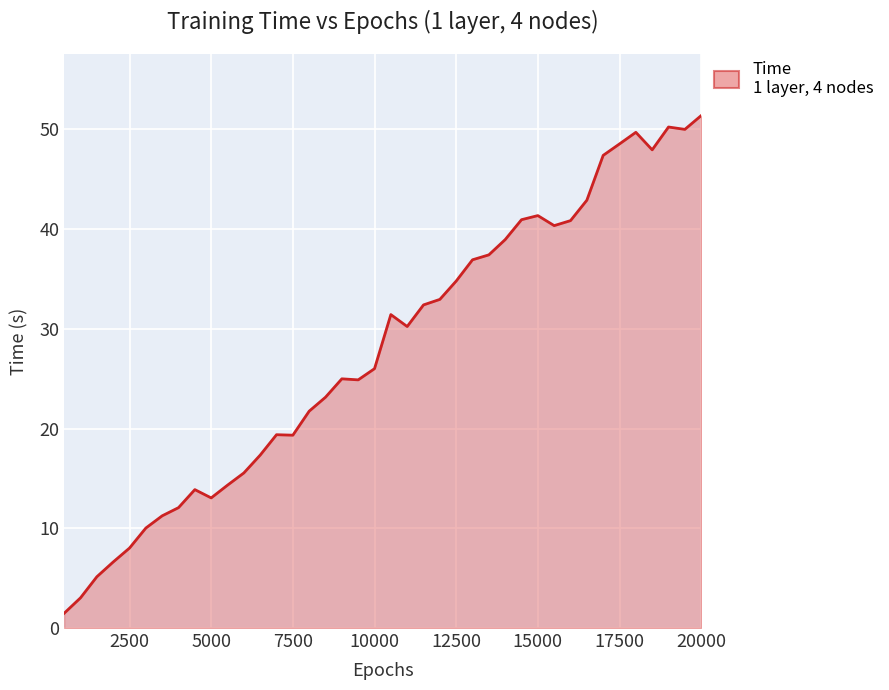

What is the difference between the maximum and minimum values?

49.9